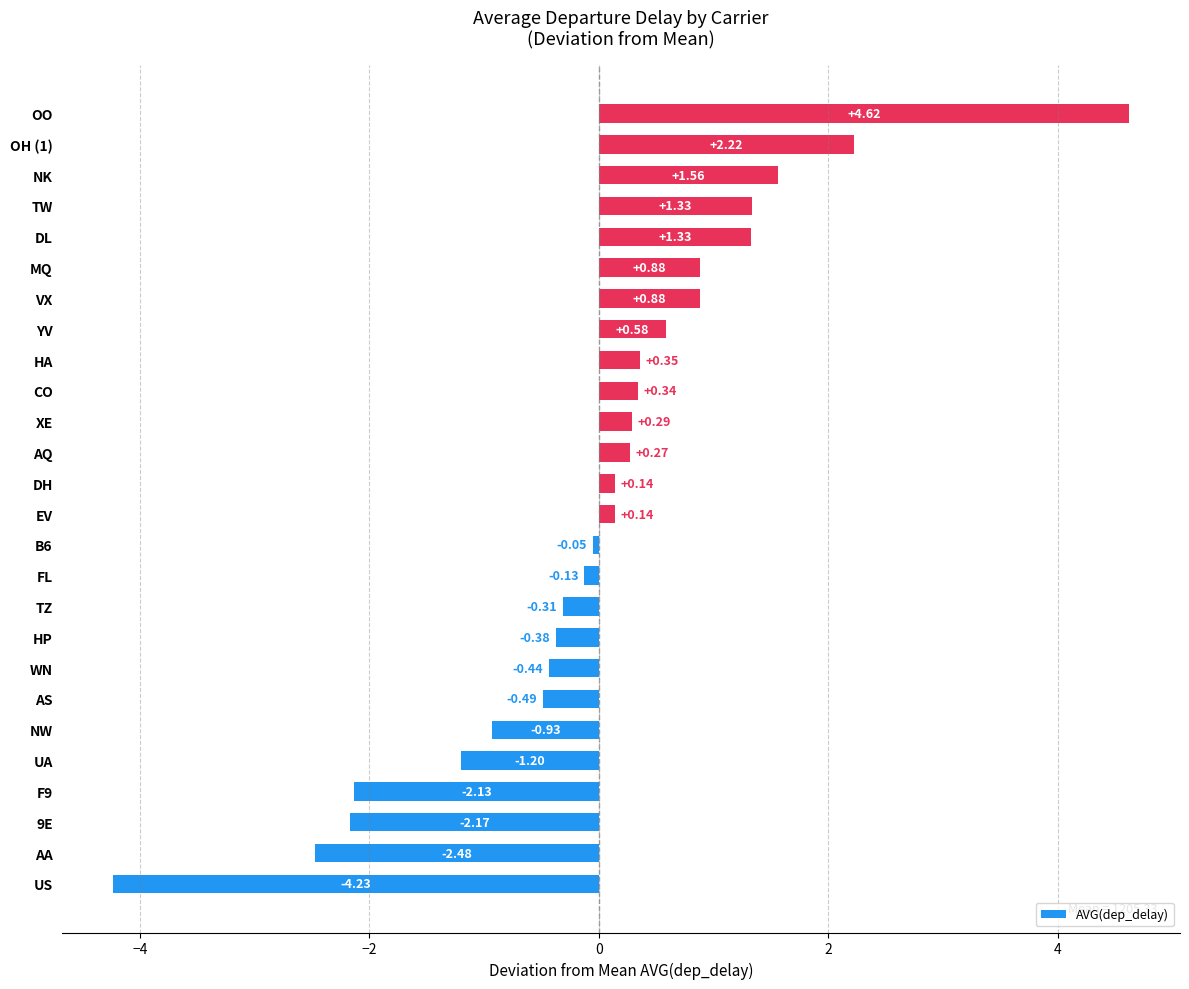

Which category has the lowest value across all series?

US